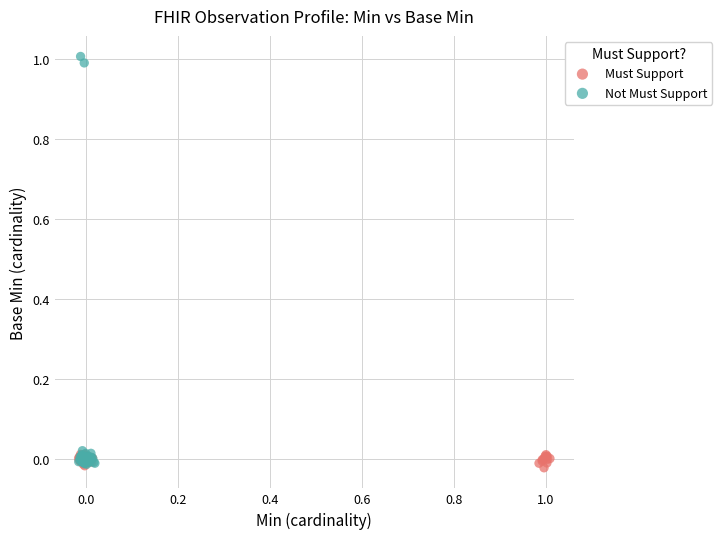

Which series has the largest Y range (max minus min)?

Not Must Support